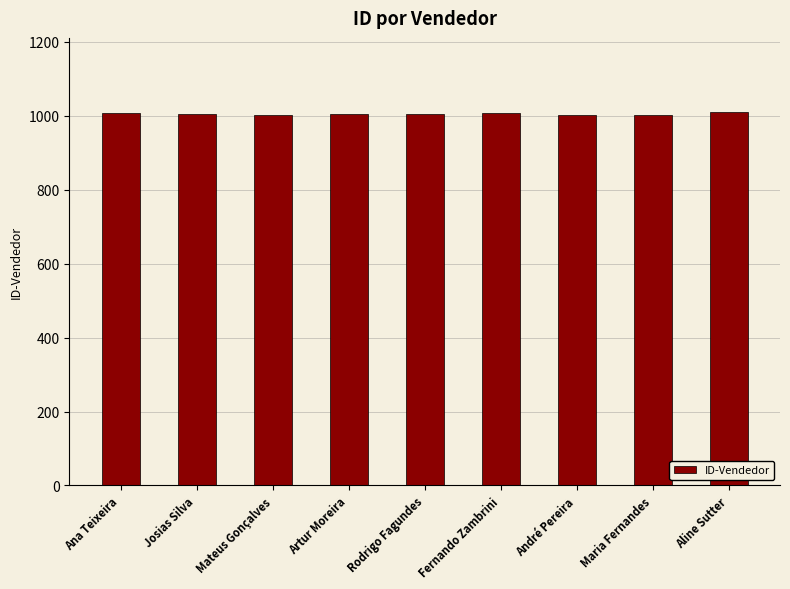

What is the minimum value shown in the chart?

1001